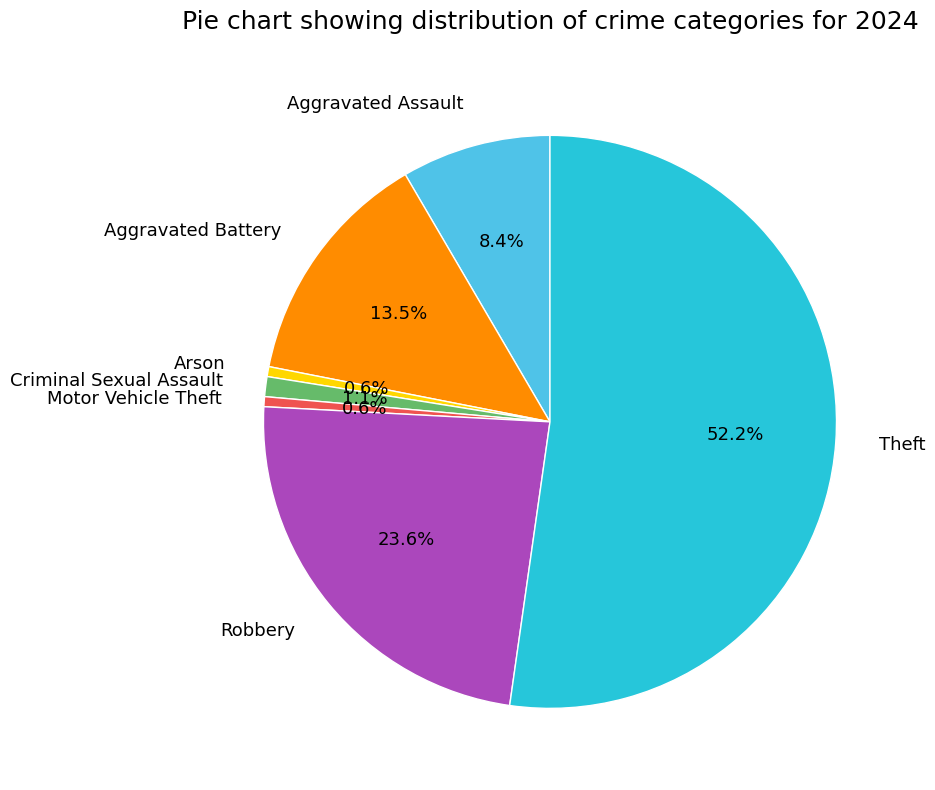

How much of the chart is everything except Robbery?

76.4%